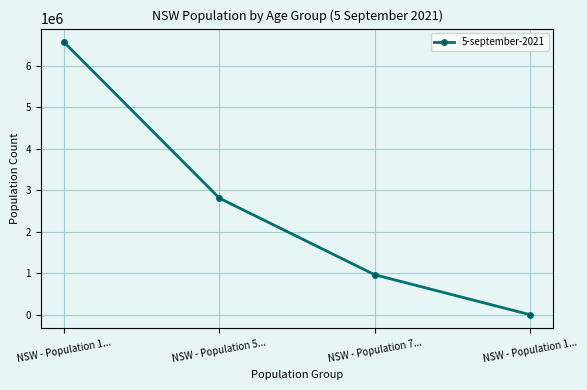

Which has a higher value, NSW - Population 5... or NSW - Population 1...?

NSW - Population 1...